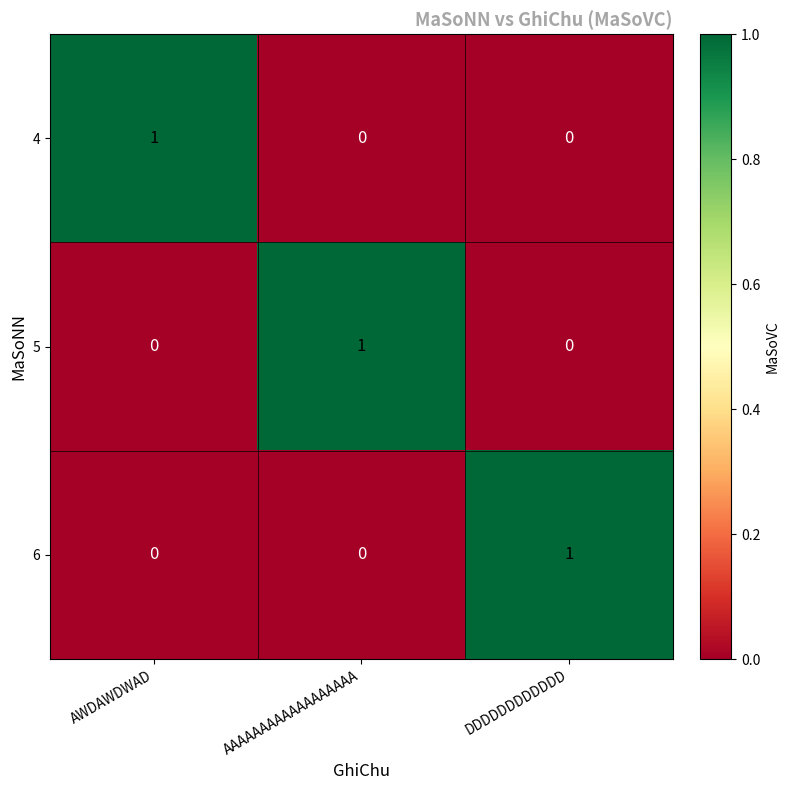

Reading left to right, what are all the values shown in this chart?

4: 1	0	0
5: 0	1	0
6: 0	0	1